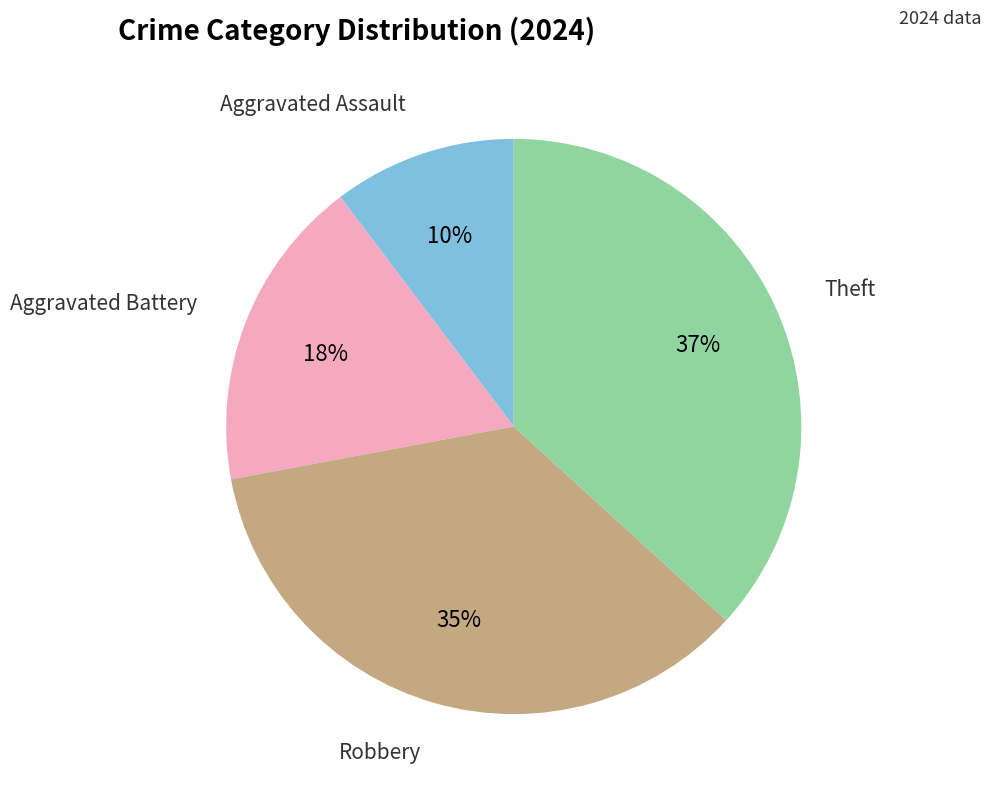

Is there a majority slice in this chart?

No